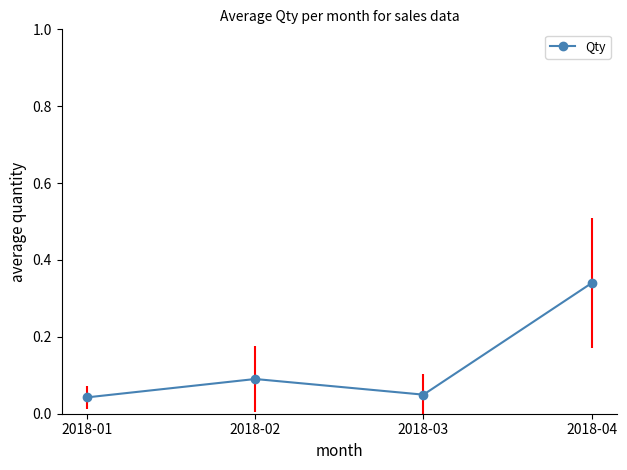

Between 2018-04 and 2018-03, which is larger?

2018-04